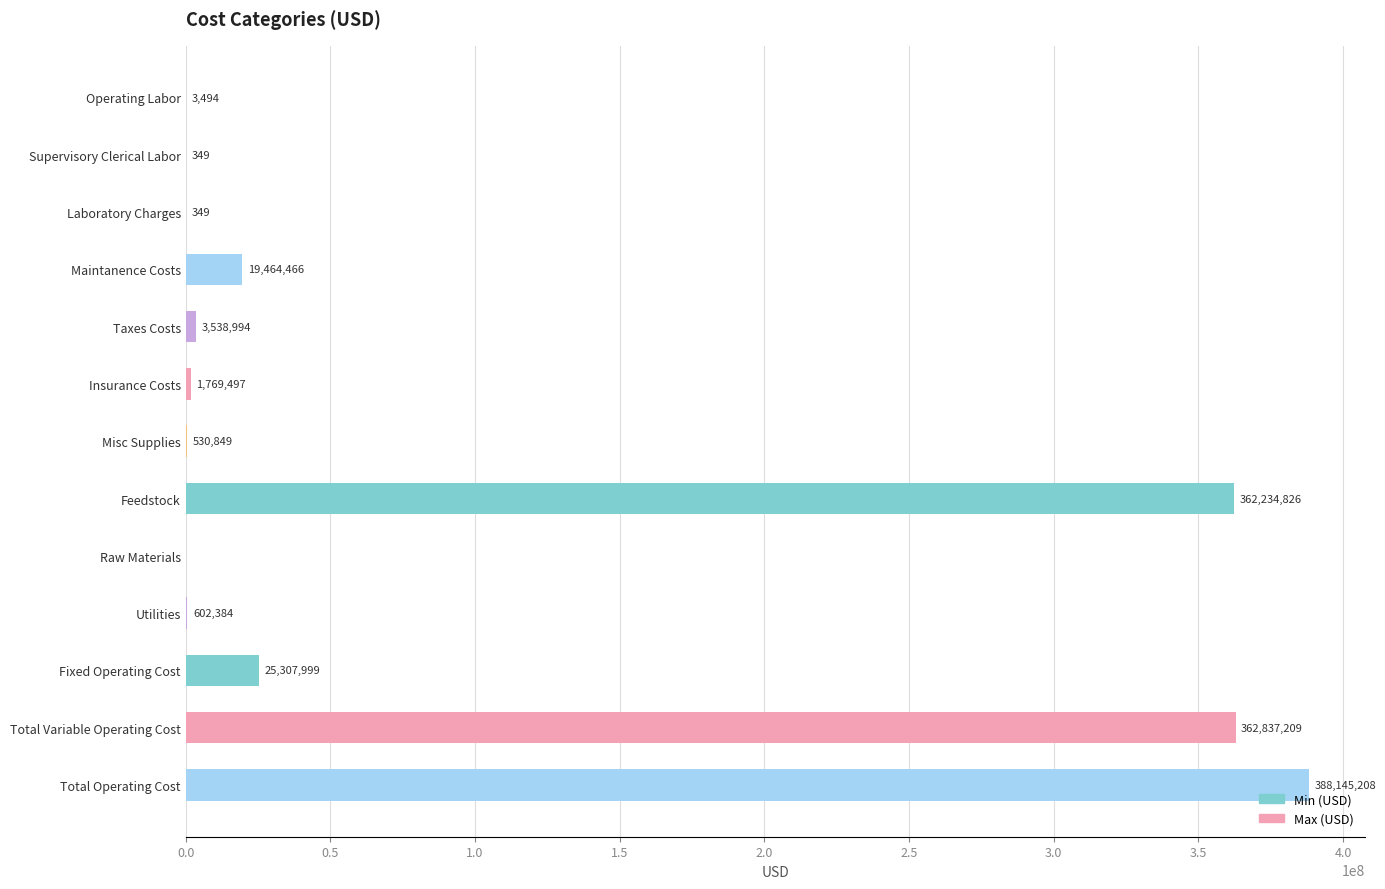

At which label is the value closest to 194072604?

Feedstock